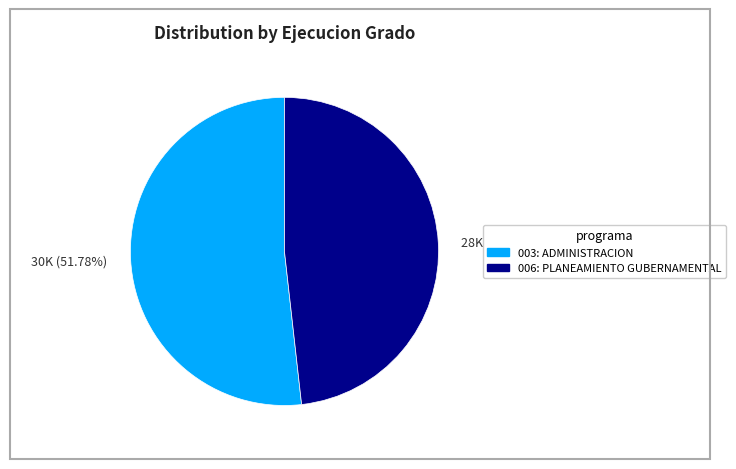

How many slices are in this pie chart?

2